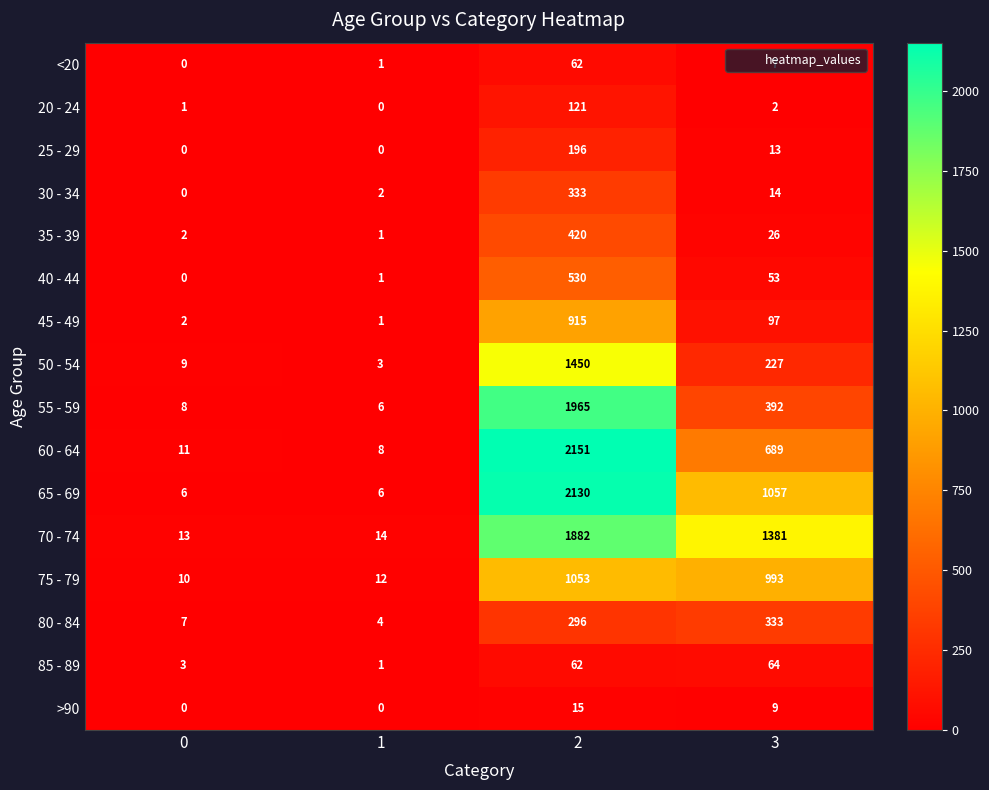

What is the sum of the >90 values at 2 and 0?

15